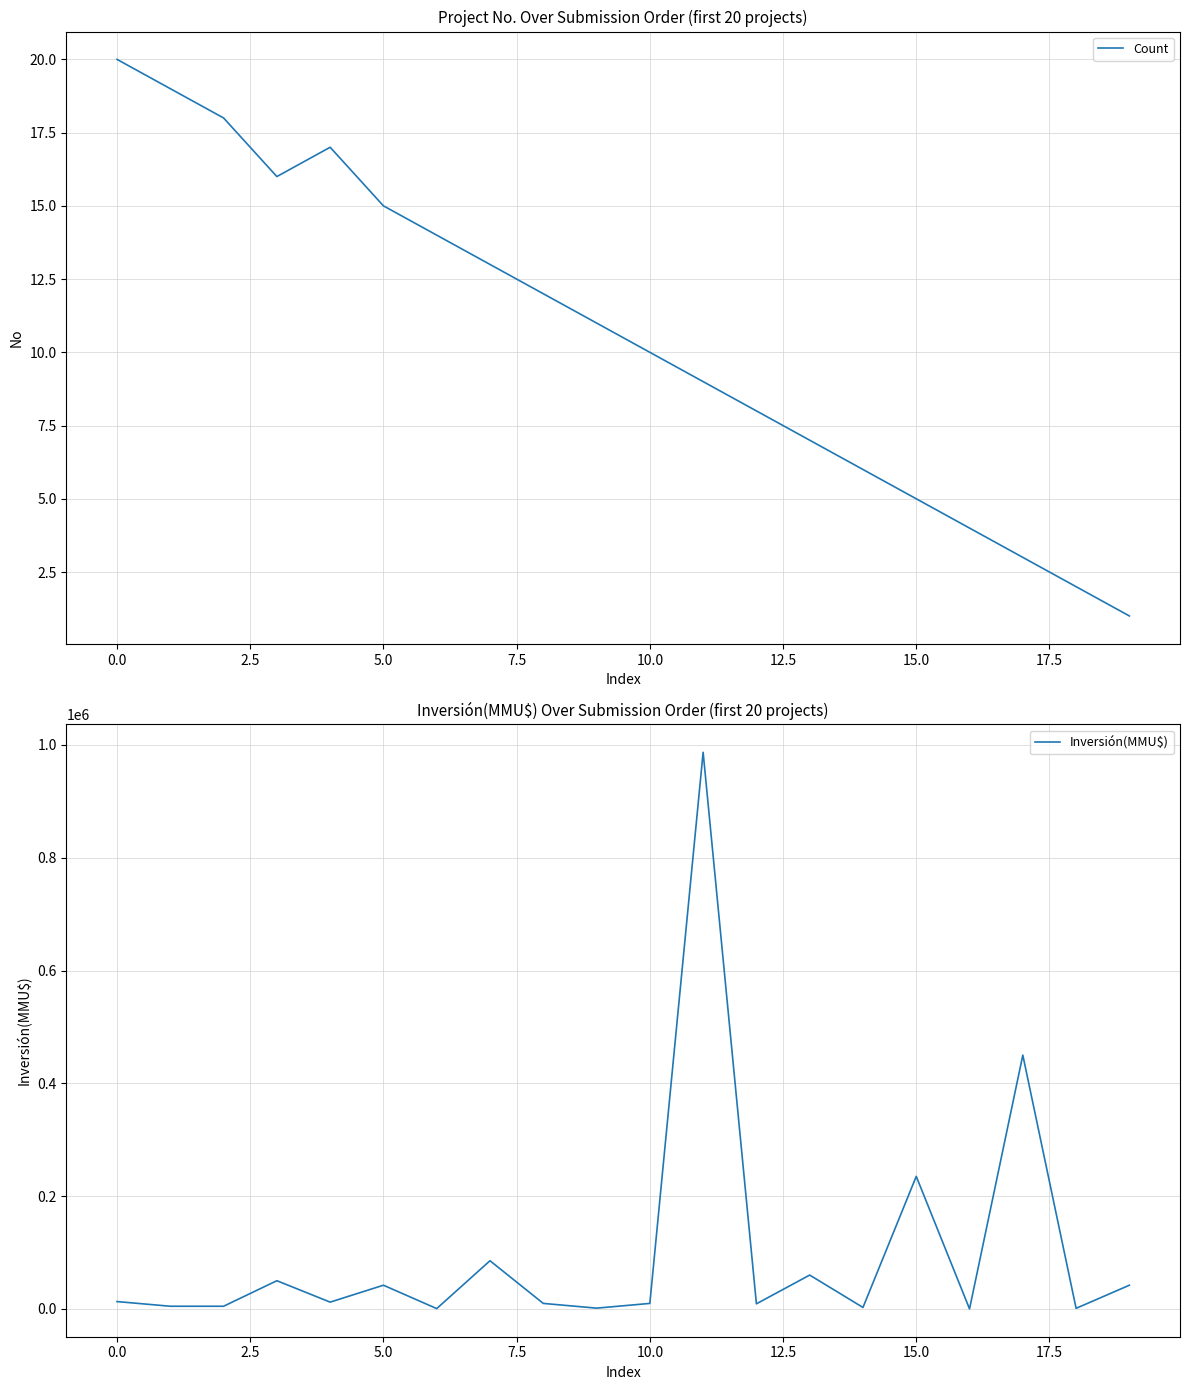

Count the number of categories in the chart.

20